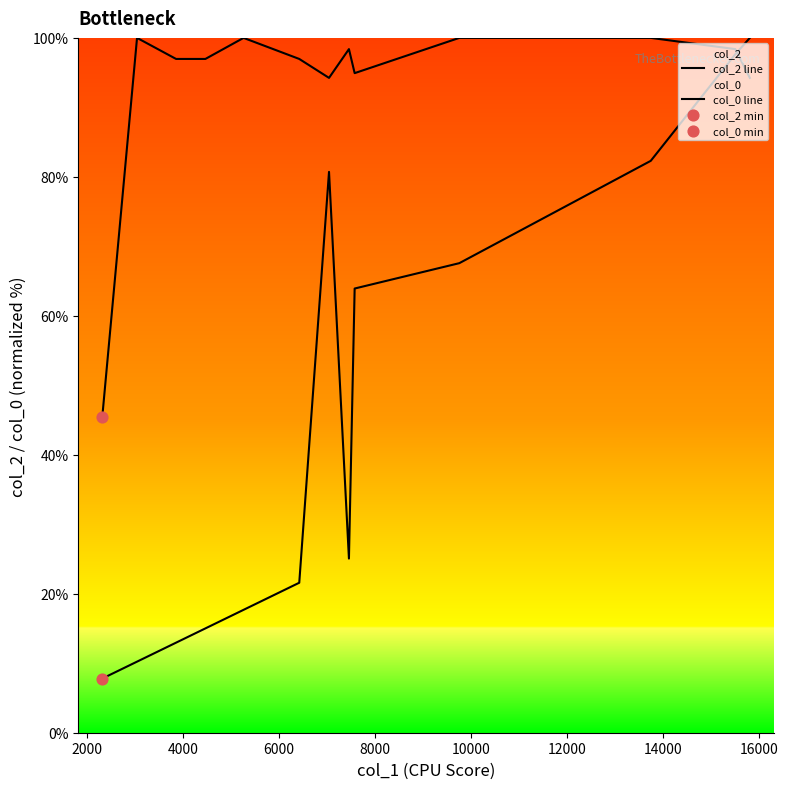

Is the value of col_2 line at 12 greater than the value of col_0 line at 10?

No